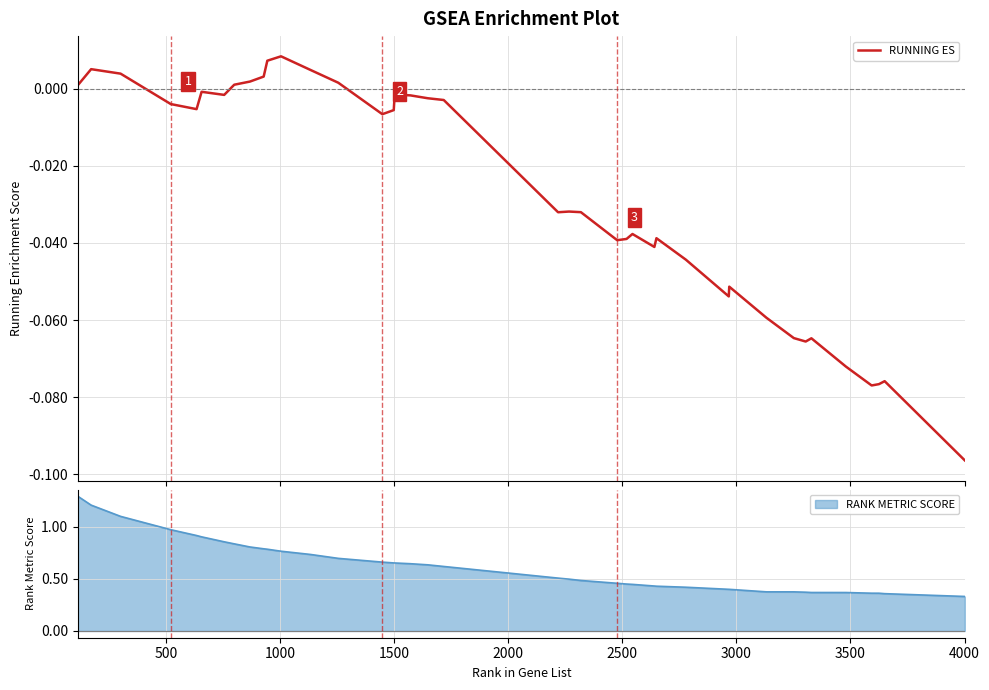

What is the highest value of the RANK METRIC SCORE series?

1.3